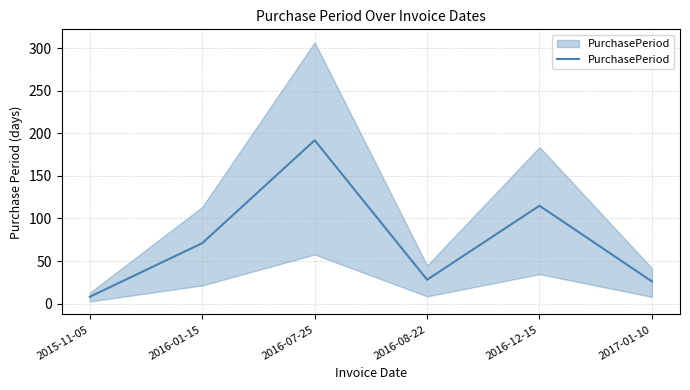

True or false: there are more than 0 points higher than both neighbors.

True